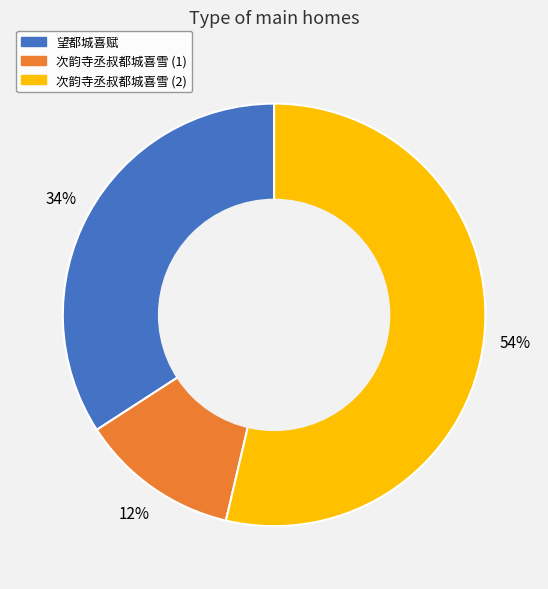

Which slice represents more than half of the pie?

次韵寺丞叔都城喜雪 (2)